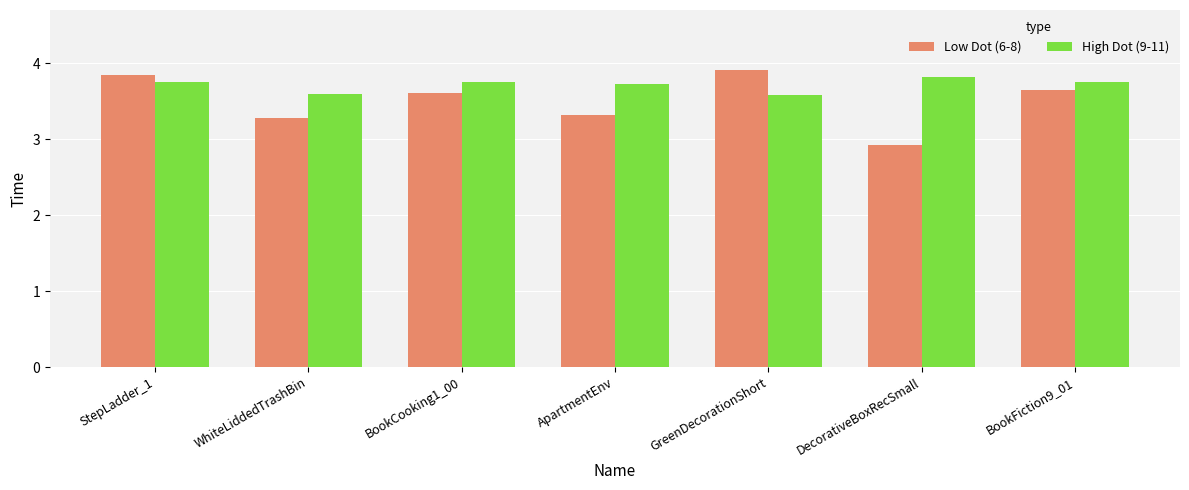

At which category is the sum across all series the highest?

StepLadder_1